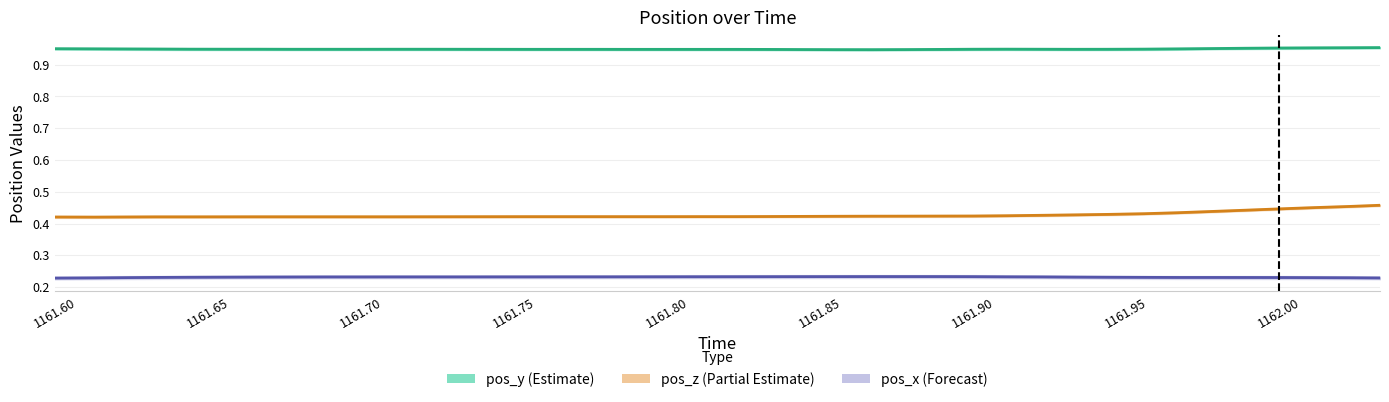

True or false: pos_x (Forecast) and pos_z (Partial Estimate) cross at least once.

False